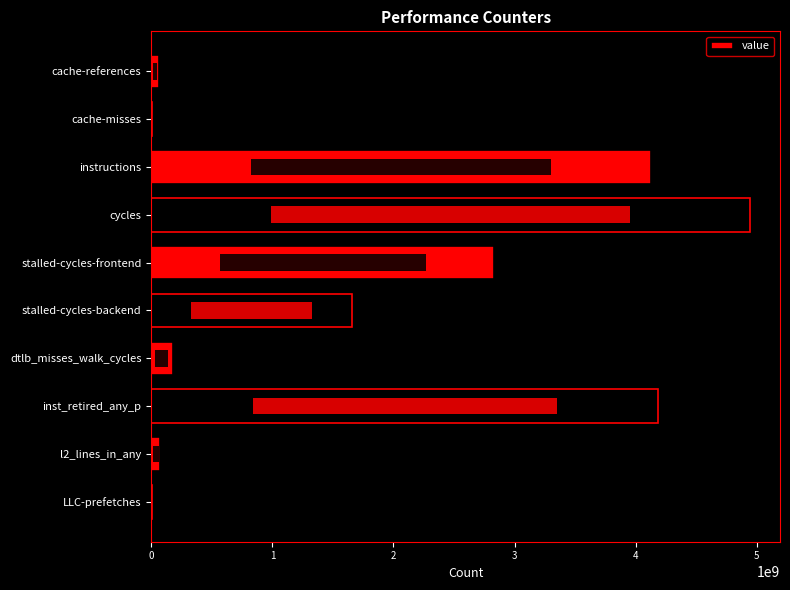

Where does the data first go above 1657775233?

2